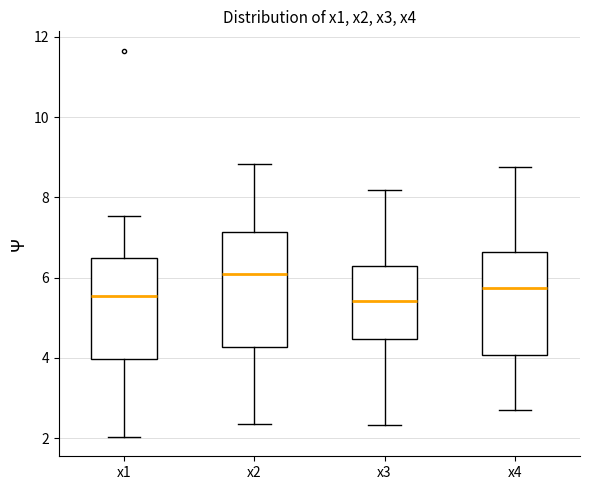

Which box has the highest median line?

x2